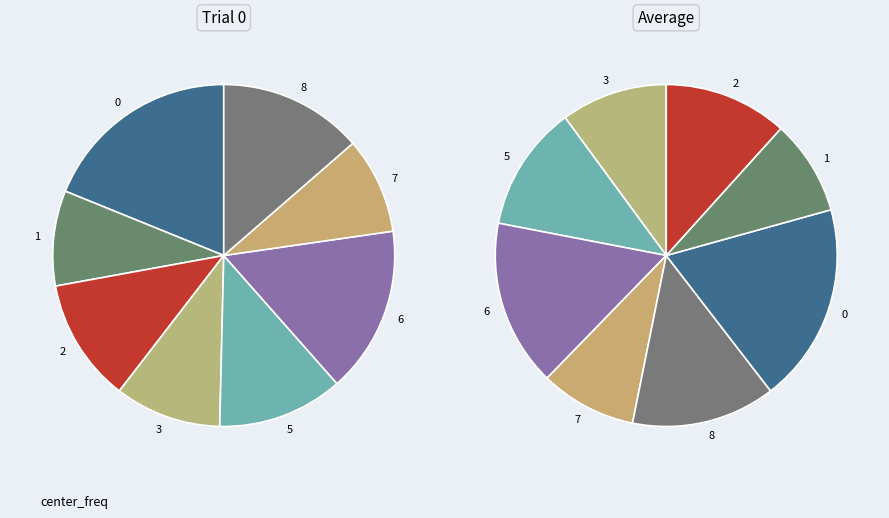

Which has a higher value, 6 or 8?

6